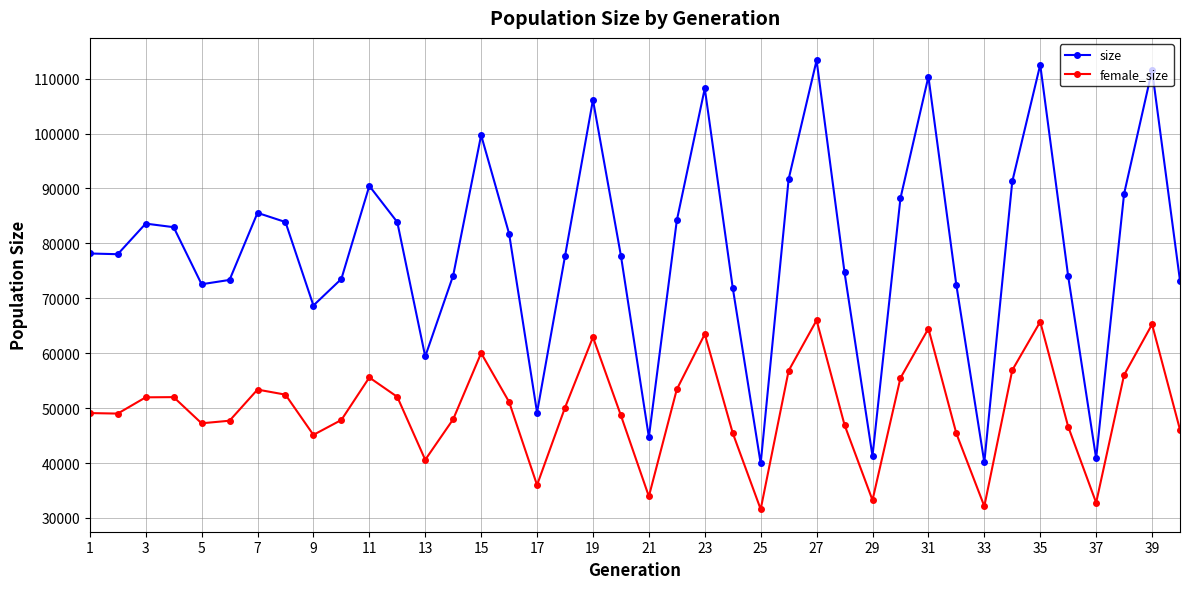

List the series in order of their overall mean, lowest first.

female_size, size